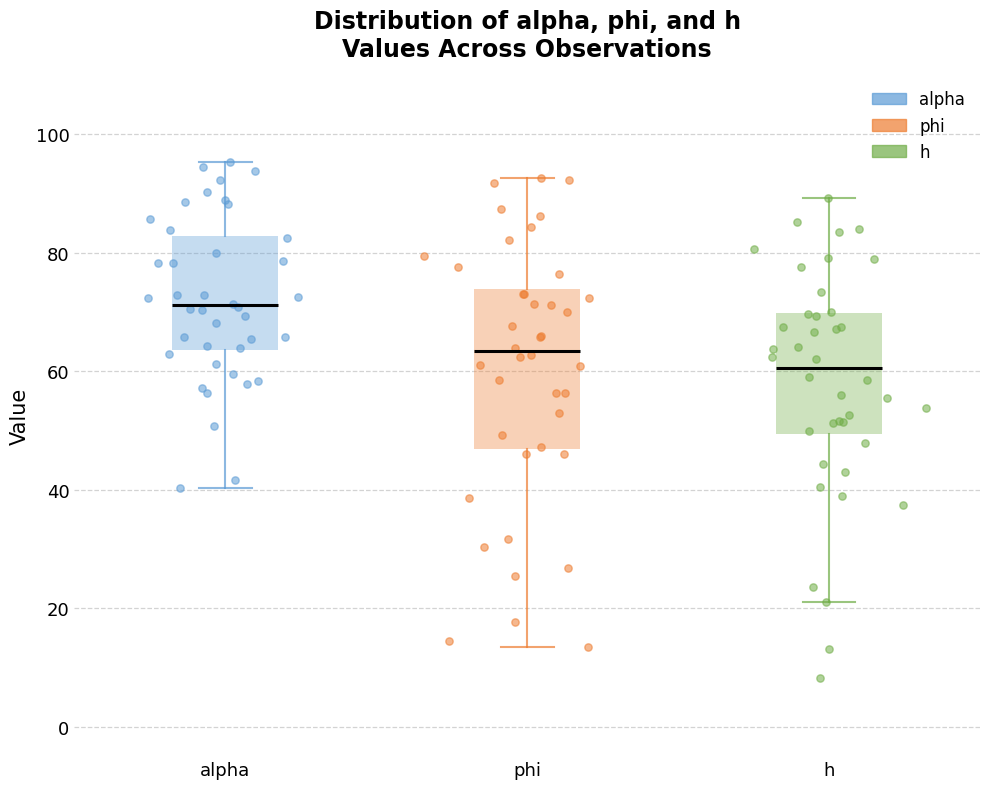

Which box's median line is the lowest?

h